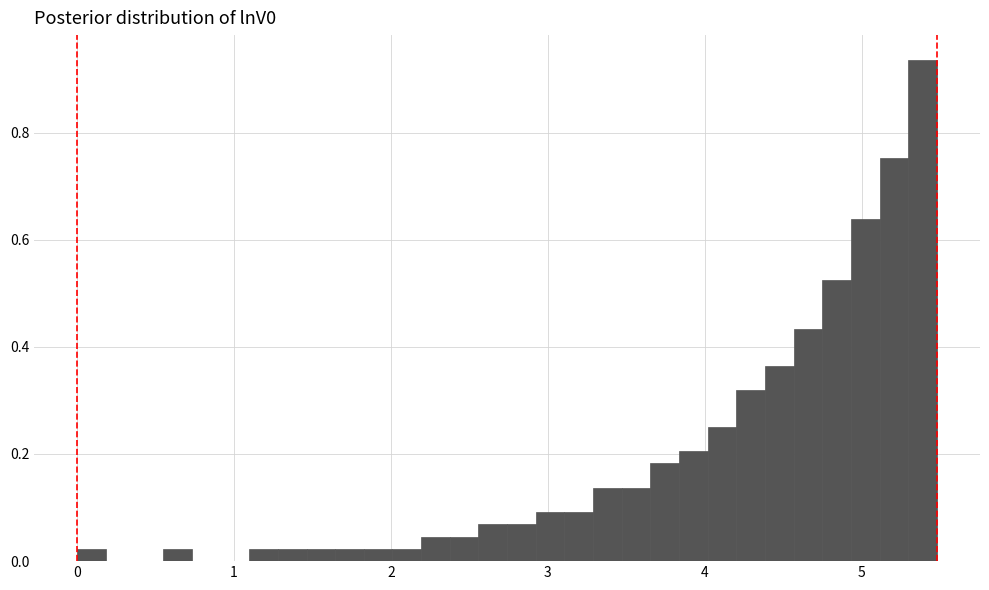

Read against the x-axis, roughly where is the centre of the tallest bar?

5.4